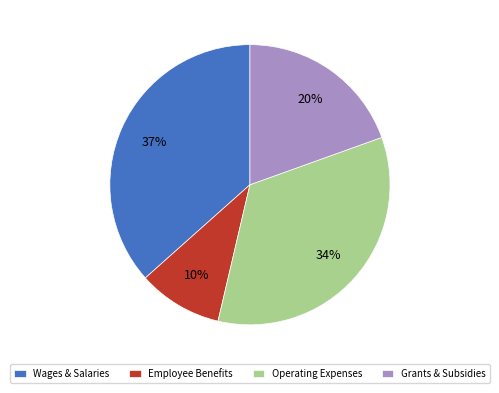

Which has a higher value, Grants & Subsidies or Wages & Salaries?

Wages & Salaries